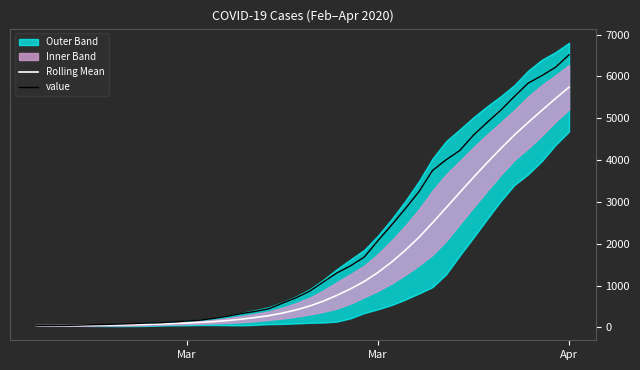

Is the value of Rolling Mean at 31 greater than the value of value at 5?

Yes